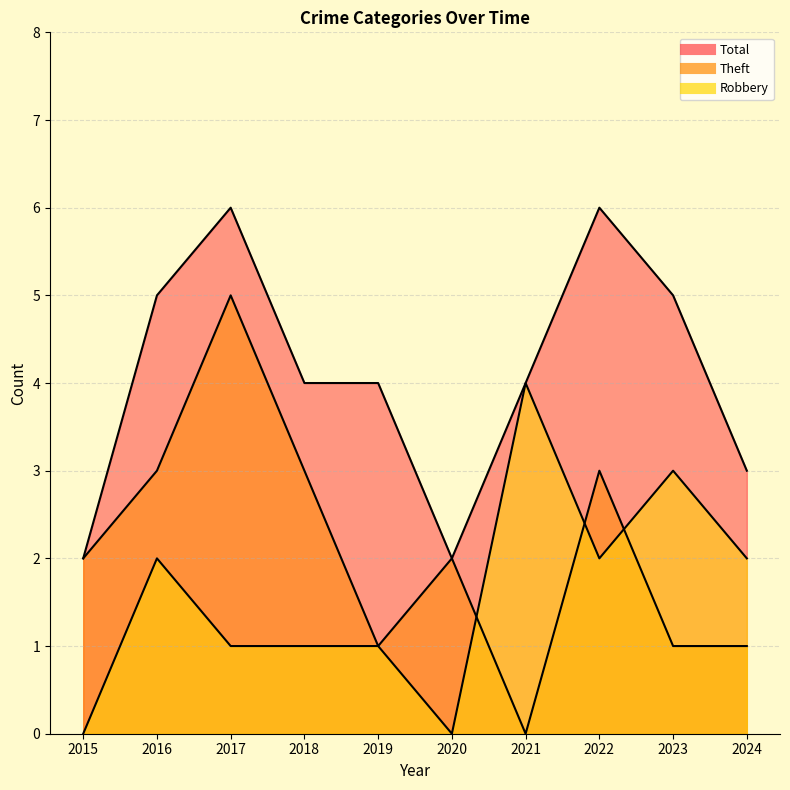

True or false: Theft and Total cross at least once.

False